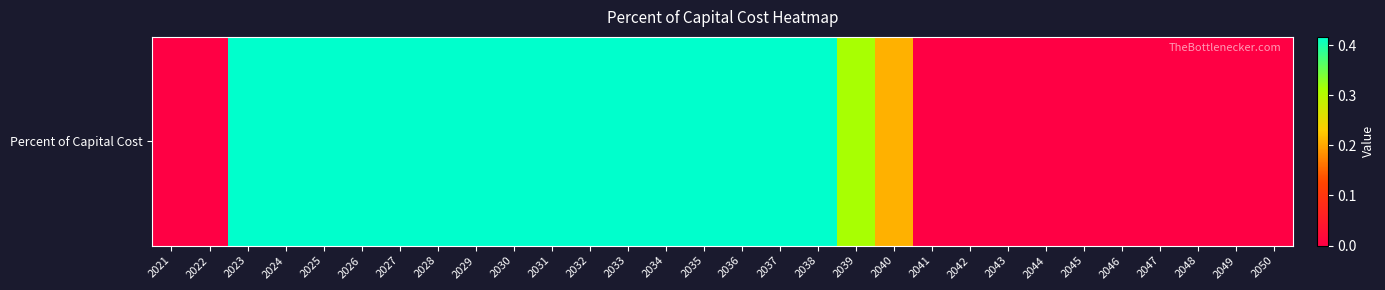

What is the approximate value at 2032?

0.4